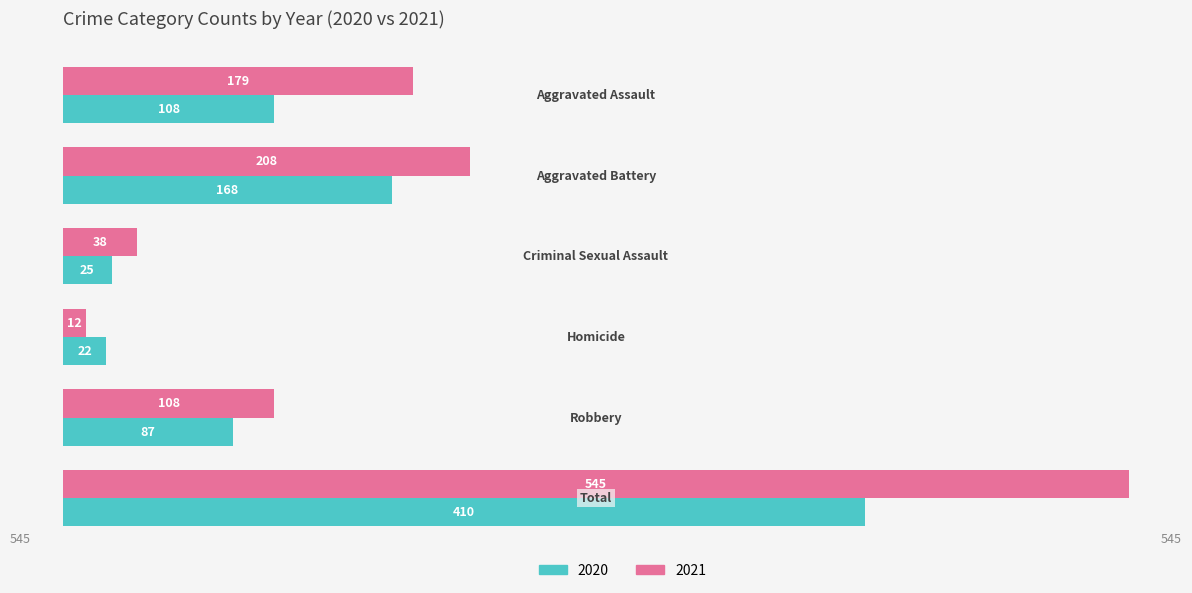

What is the minimum value shown in the chart?

12